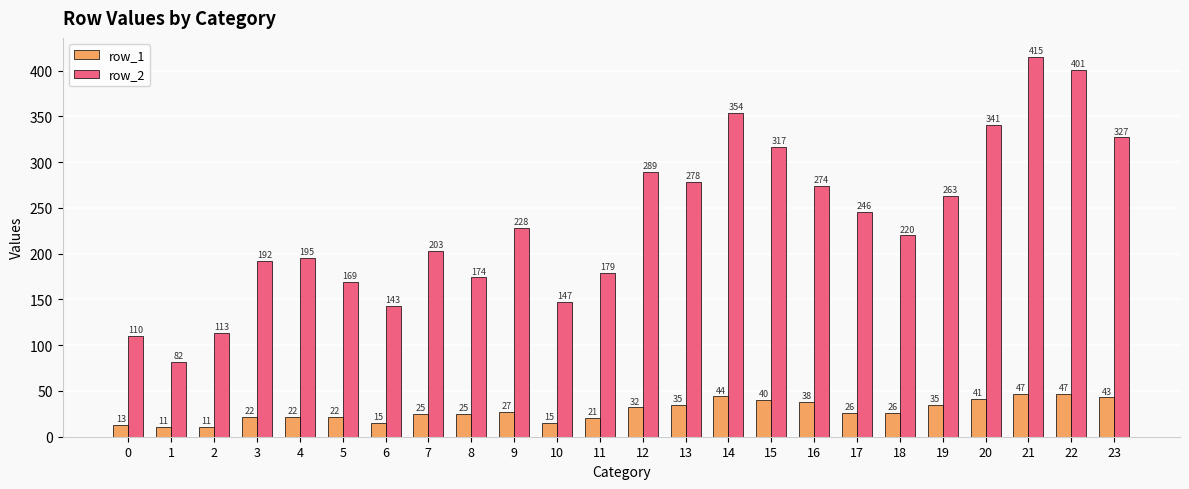

What is the highest value of the row_2 series?

415